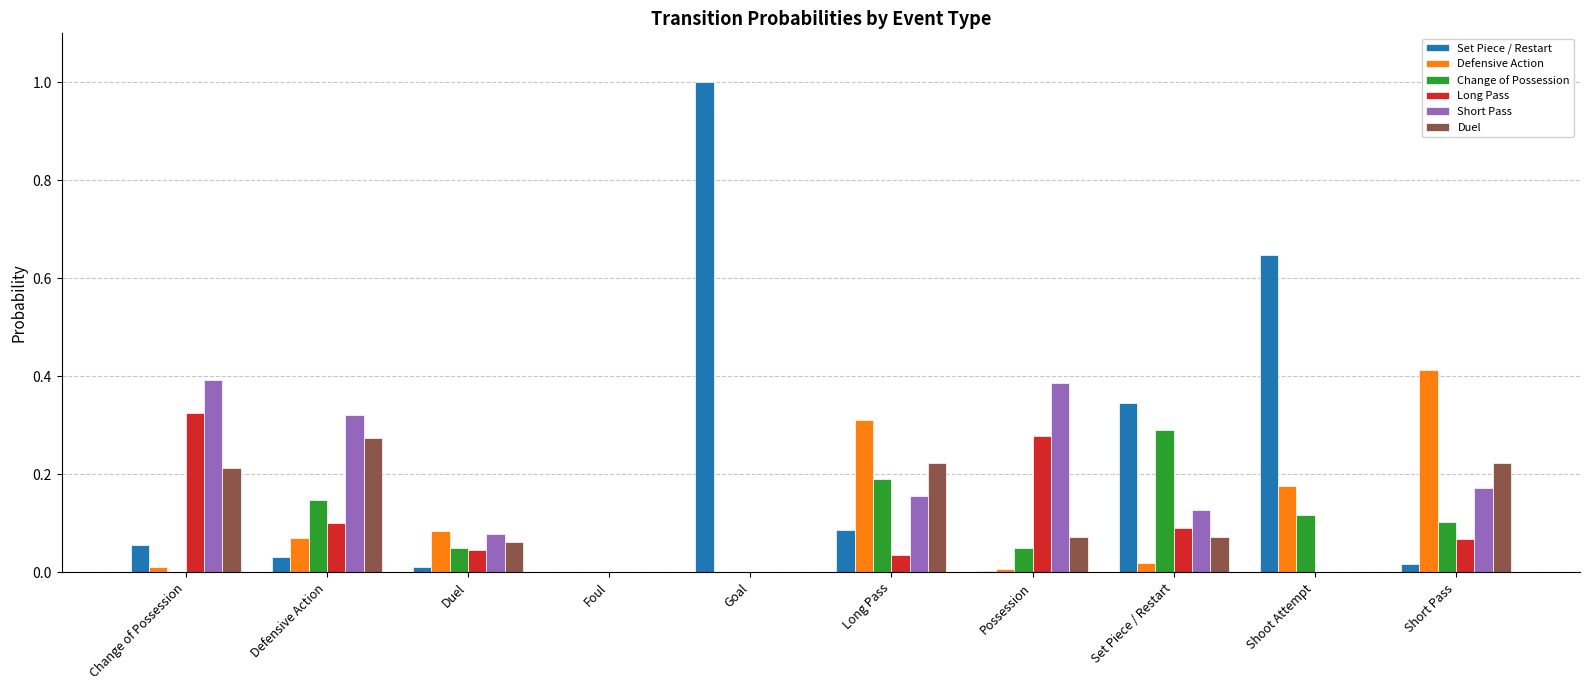

The value of Duel at Shoot Attempt is 0.1. True or false?

False